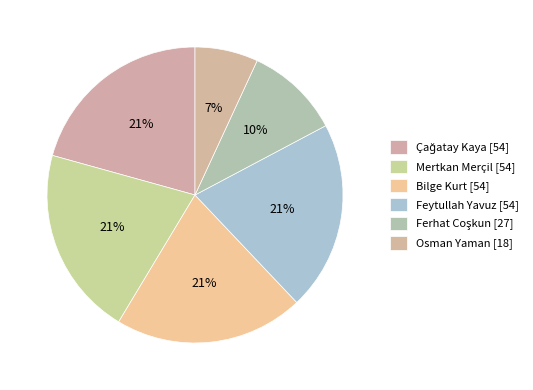

Count the number of slices in the pie.

6